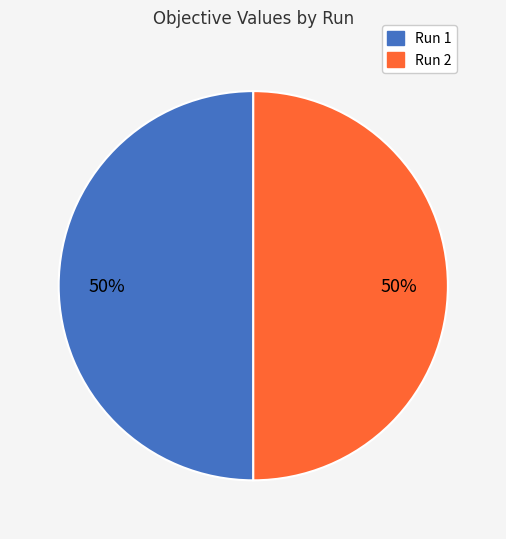

True or false: Run 2 accounts for 41% of the total.

False